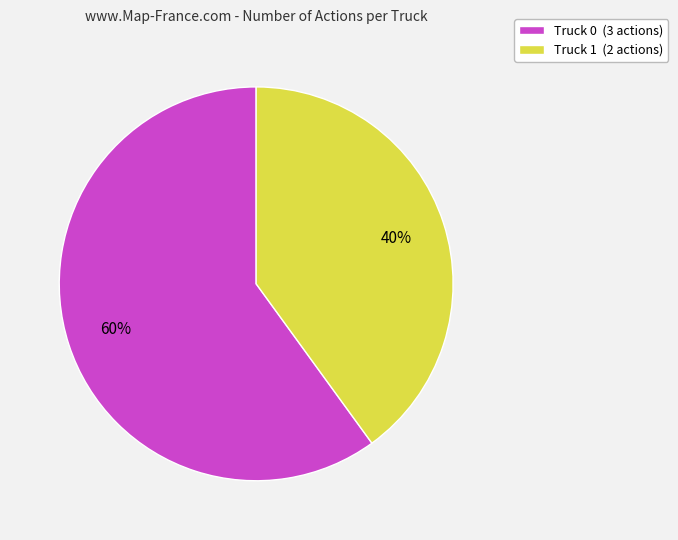

True or false: Truck 1 accounts for 35% of the total.

False